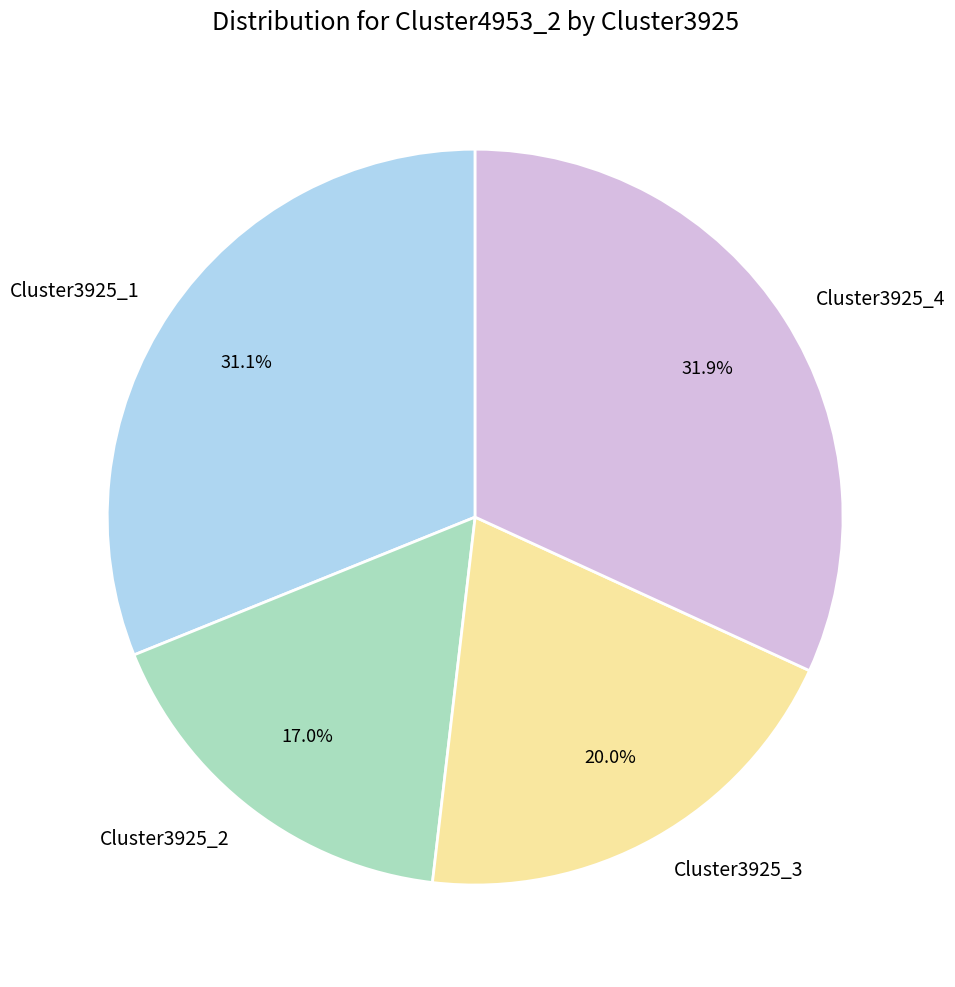

To the nearest percent, what is the difference between the largest and smallest slice percentages?

15%